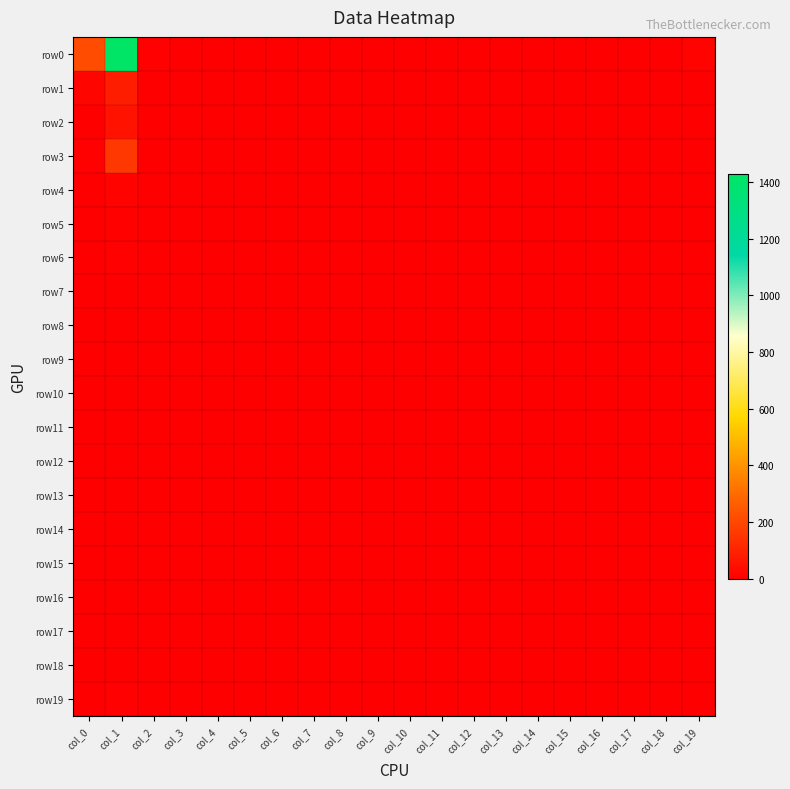

Count the number of categories in the chart.

20